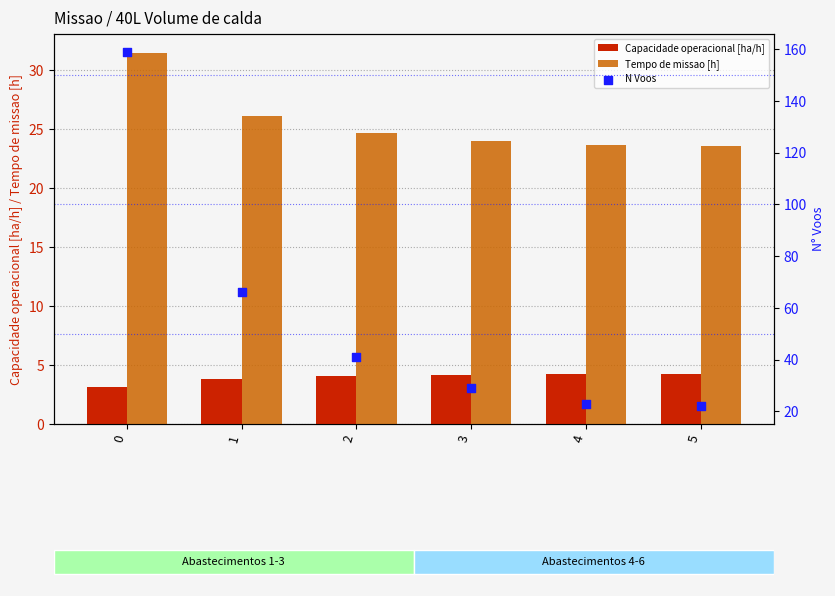

Is the value of Tempo de missao [h] at 0 greater than the value of Capacidade operacional [ha/h] at 1?

Yes